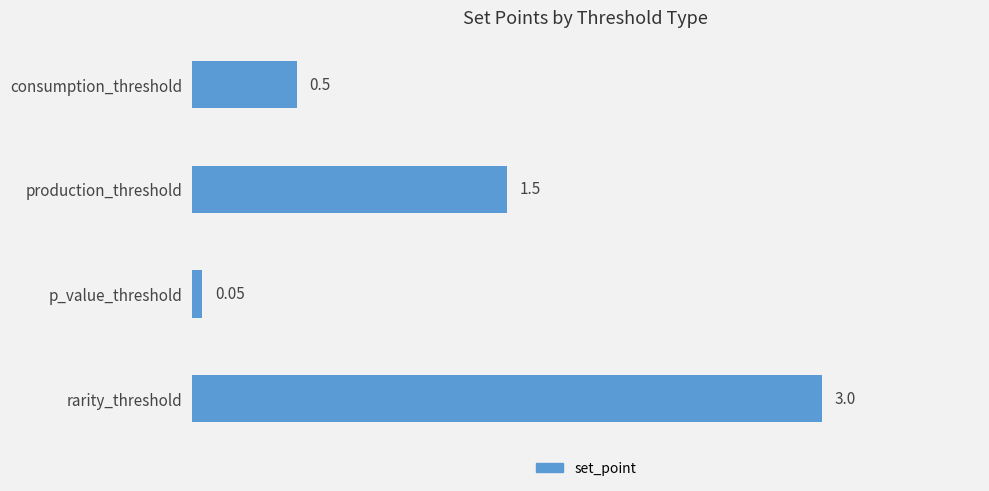

What is the difference between the maximum and second lowest values?

2.5